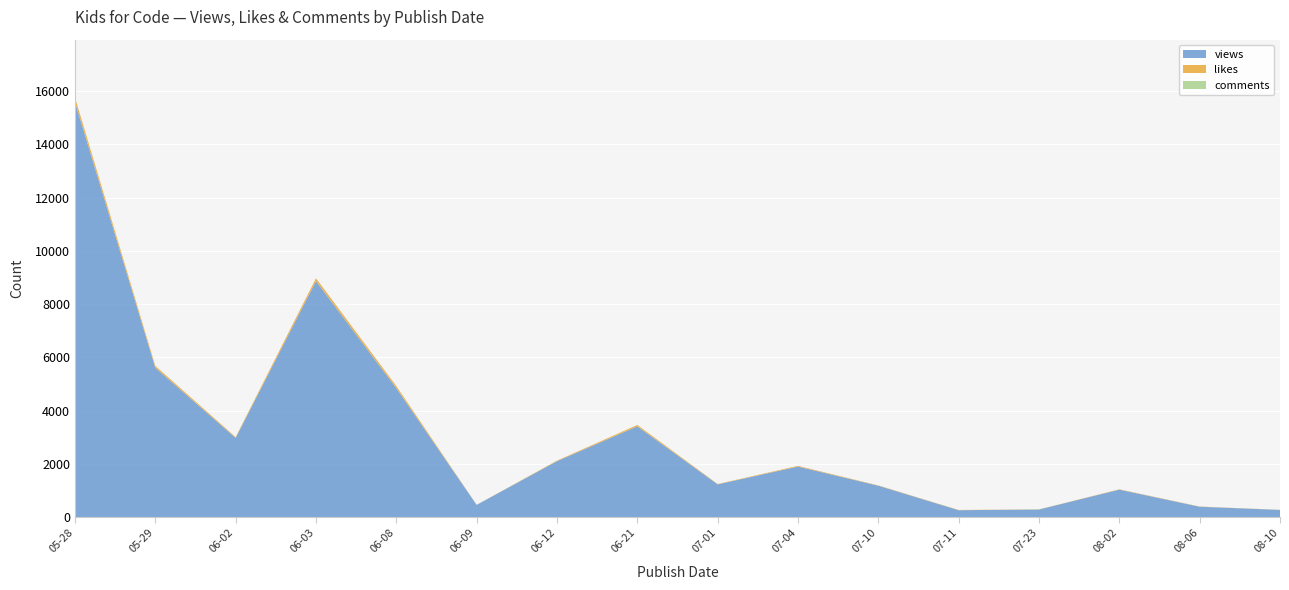

Reading right to left, list all the values displayed in this chart.

views: 272	392	1034	287	262	1181	1900	1232	3410	2103	461	4843	8863	2975	5611	15588
likes: 4	8	12	6	9	12	26	14	52	20	3	80	107	31	68	169
comments: 0	0	0	0	0	0	0	0	0	0	0	0	0	0	0	0